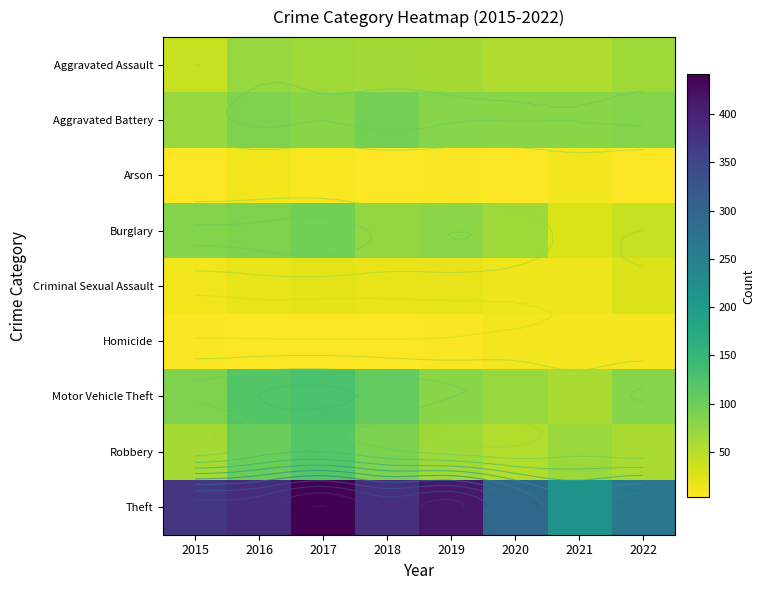

Between 2016 and 2020, which series saw the biggest shift?

Theft